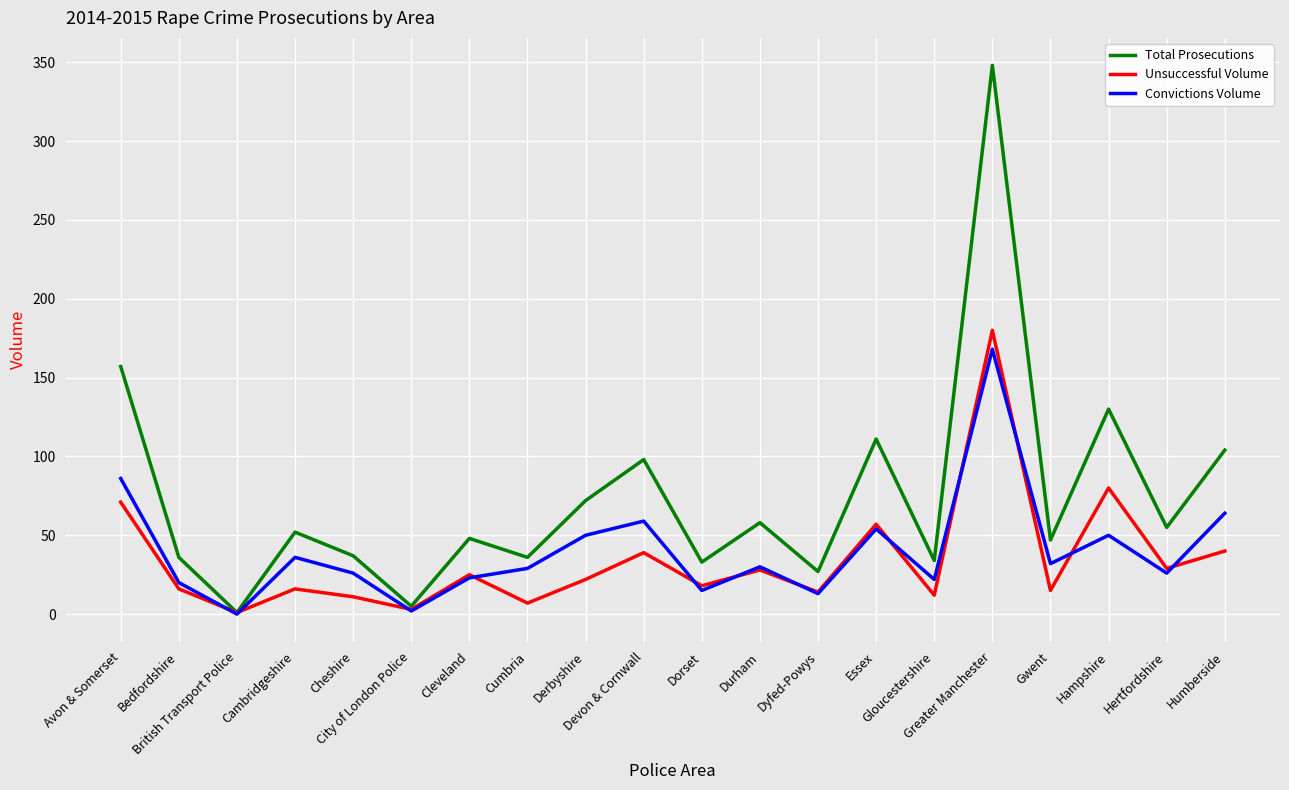

Which series has the largest range (max minus min)?

Total Prosecutions